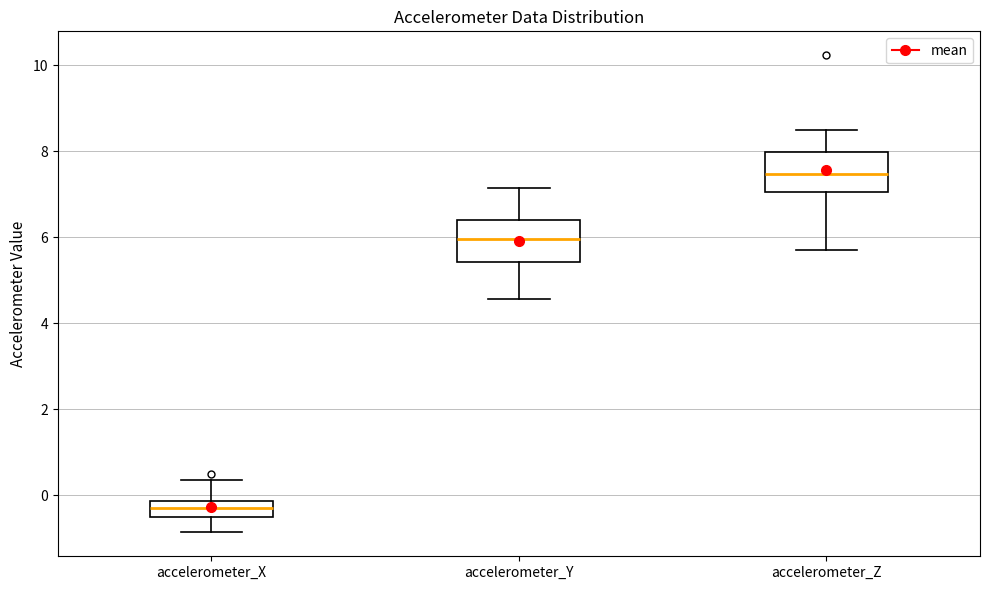

Reading left to right, read every box against the y-axis: the position of its median line, the range the box covers, and the ends of its whiskers. The values are not printed on the chart, so give them approximately, as read against the axis.

accelerometer_X: median -0.2 (inside the box), box -0.6 to -0.2, whiskers -0.8 to 0.4
accelerometer_Y: median 6.0, box 5.4 to 6.4, whiskers 4.6 to 7.2
accelerometer_Z: median 7.4, box 7.0 to 8.0, whiskers 5.8 to 8.4